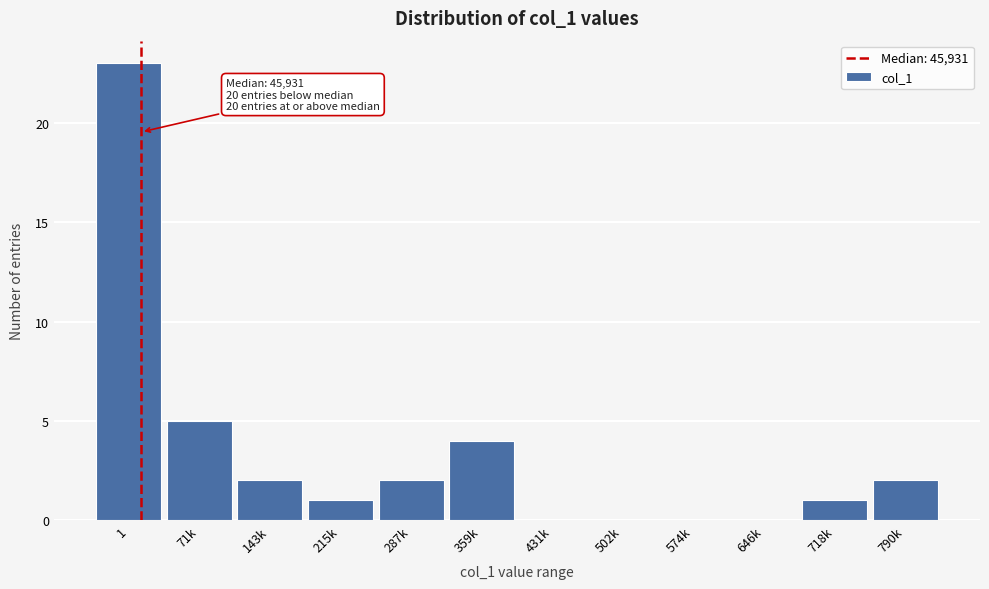

Reading left to right, extract all data points from this chart.

1=23	71k=5	143k=2	215k=1	287k=2	359k=4	431k=0	502k=0	574k=0	646k=0	718k=1	790k=2